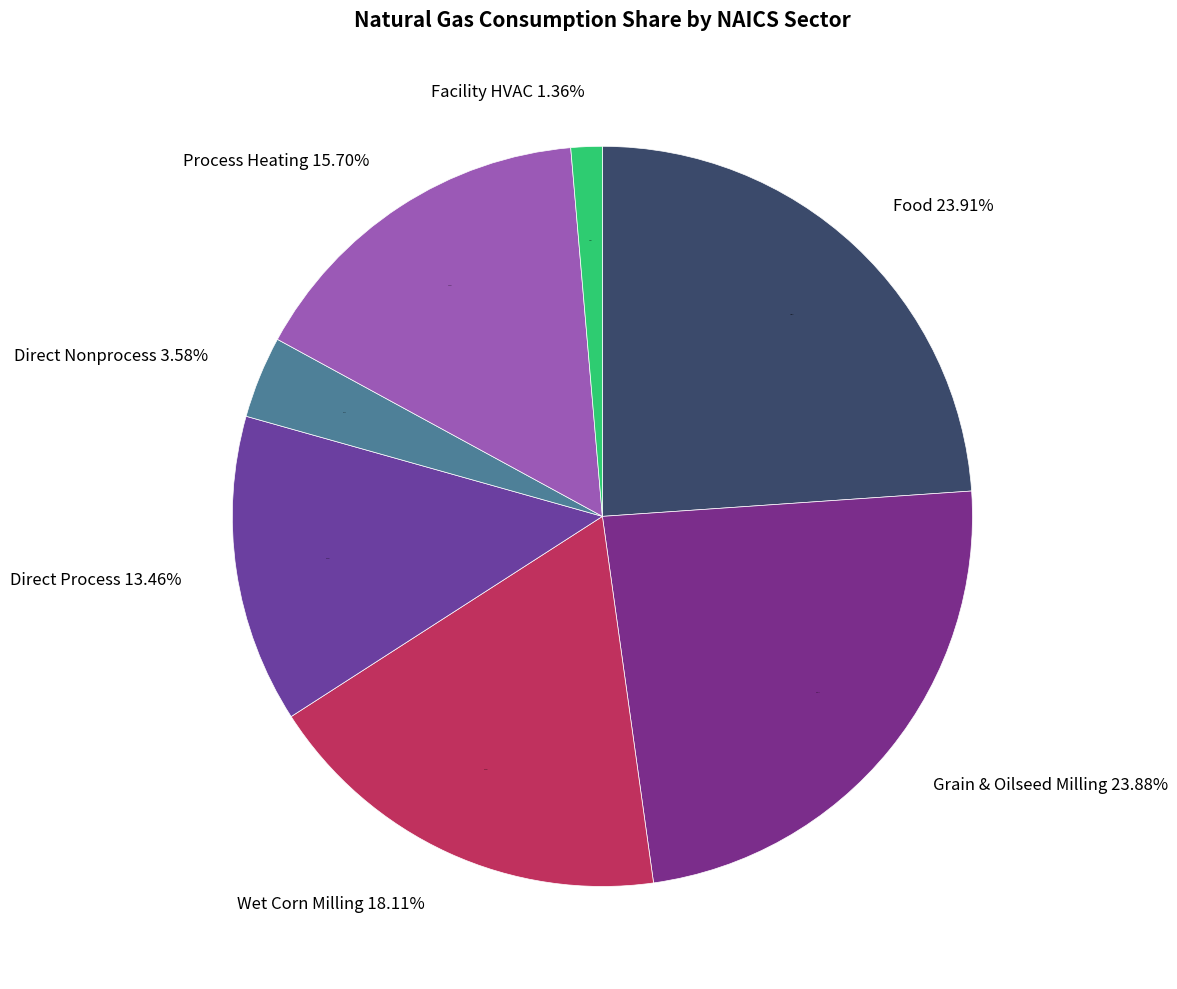

Which category has the biggest portion of the pie?

Food (311)